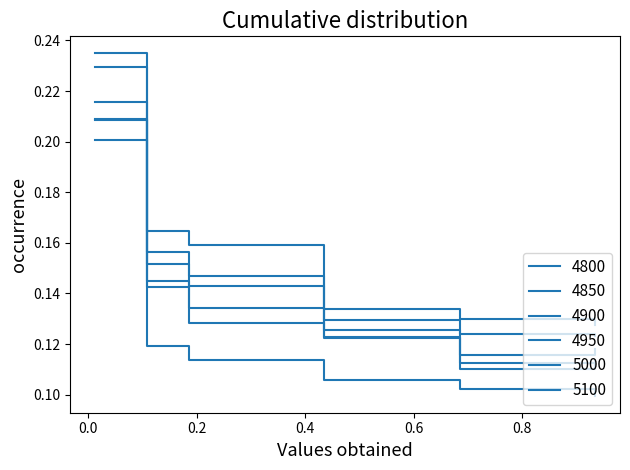

At which category does 4950 reach its first local valley?

0.684931506849315